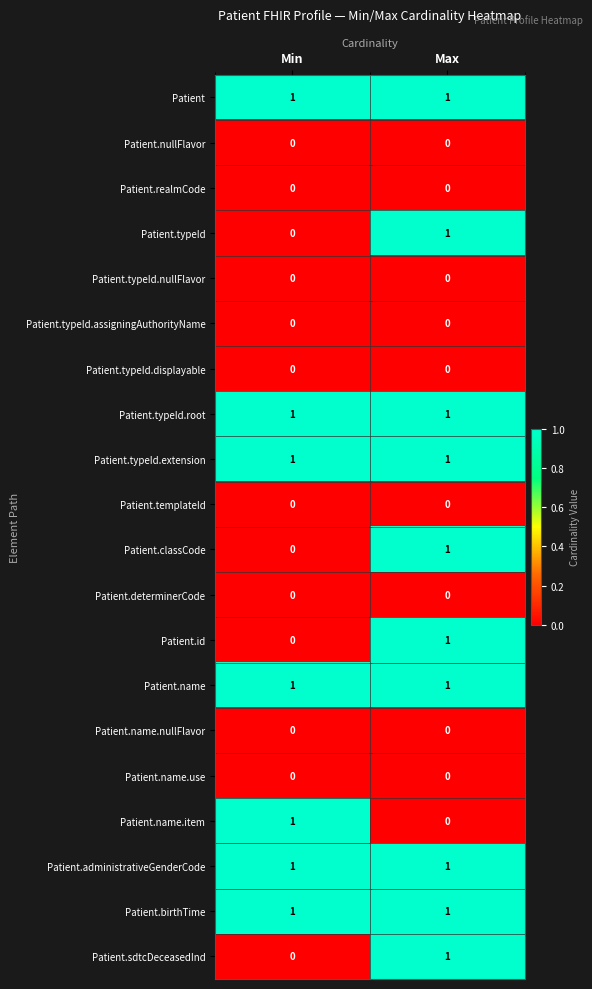

Rank the categories by Patient.sdtcDeceasedInd value from lowest to highest.

Min, Max